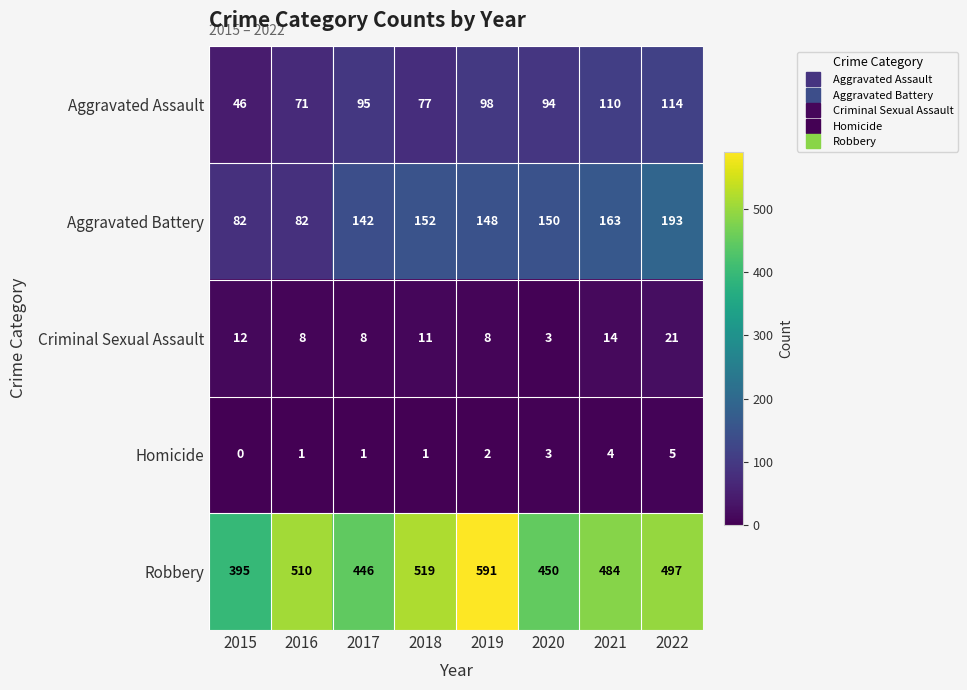

At how many categories does at least one series exceed 471?

5